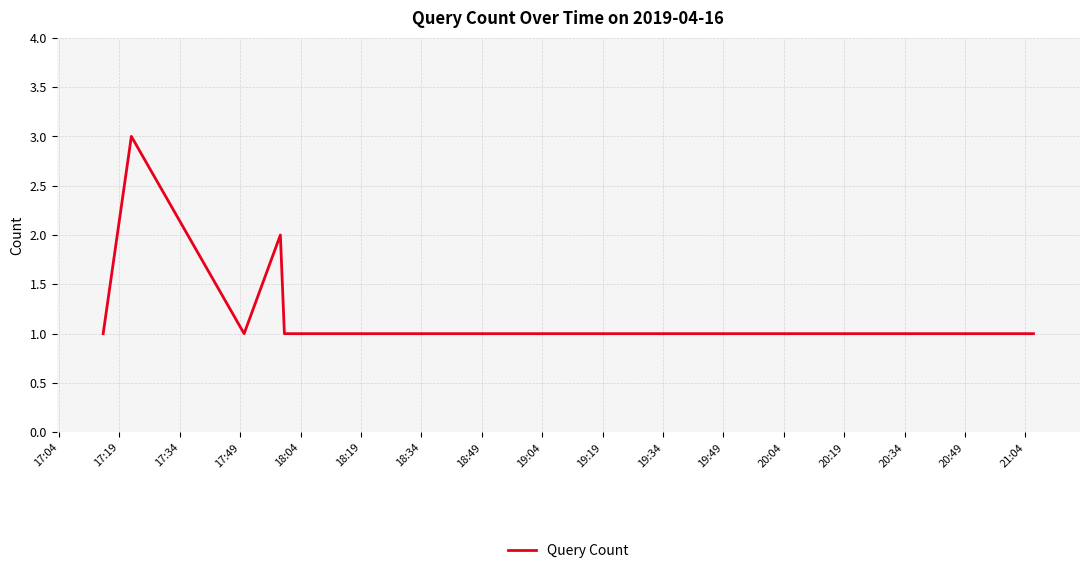

How many distinct data groups are displayed?

1